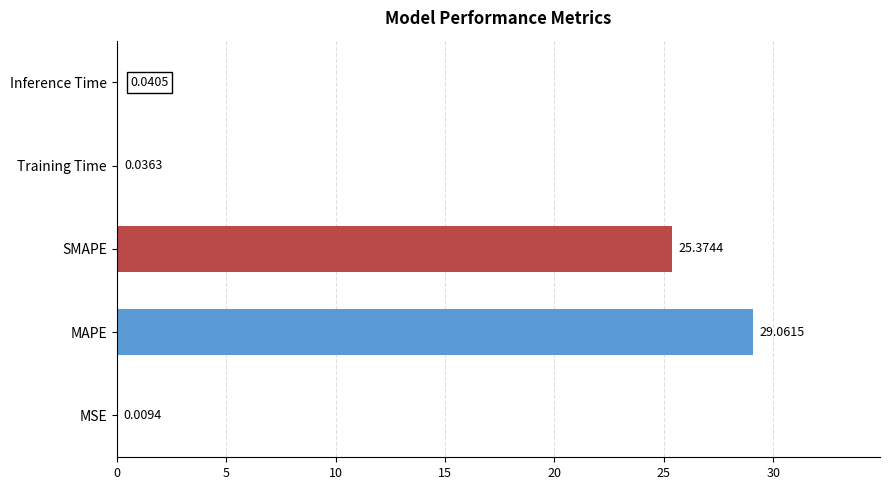

What is the sum of all values?

54.5